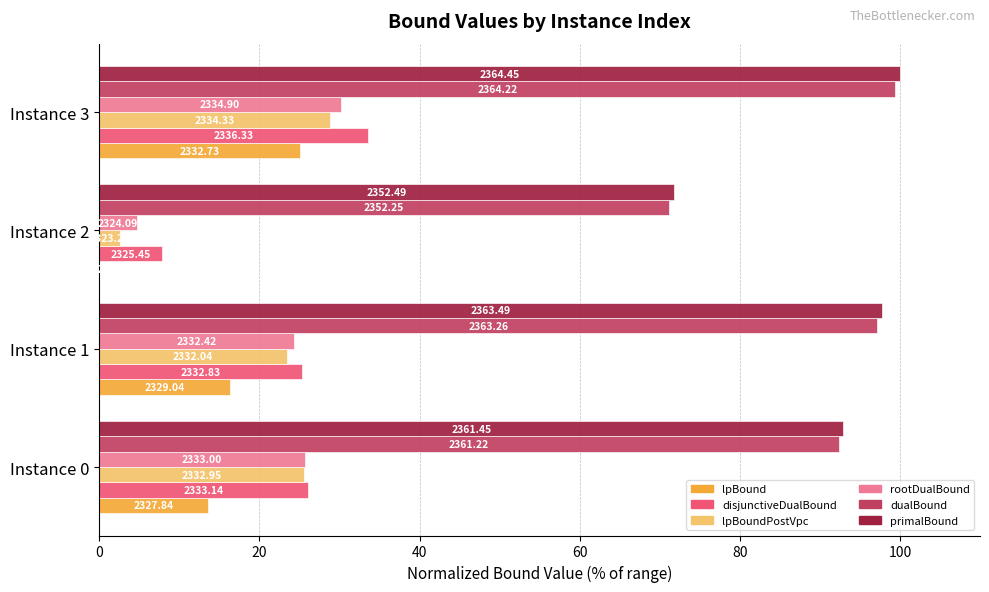

What are all the series names shown in the legend?

lpBound, disjunctiveDualBound, lpBoundPostVpc, rootDualBound, dualBound, primalBound